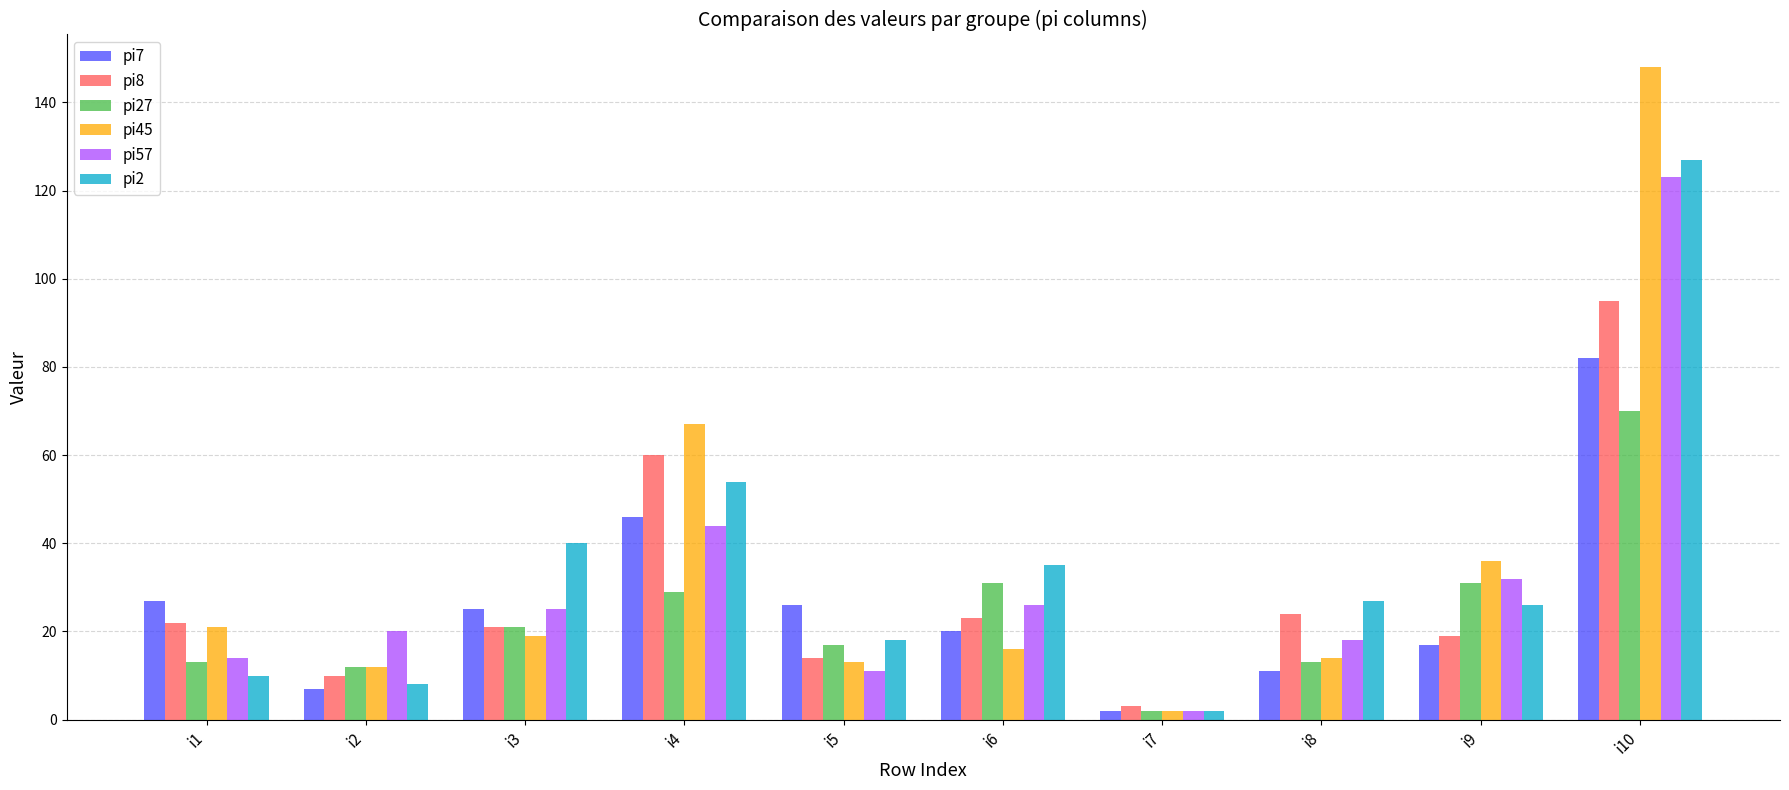

Is it true that pi2 equals 10 at i1?

True